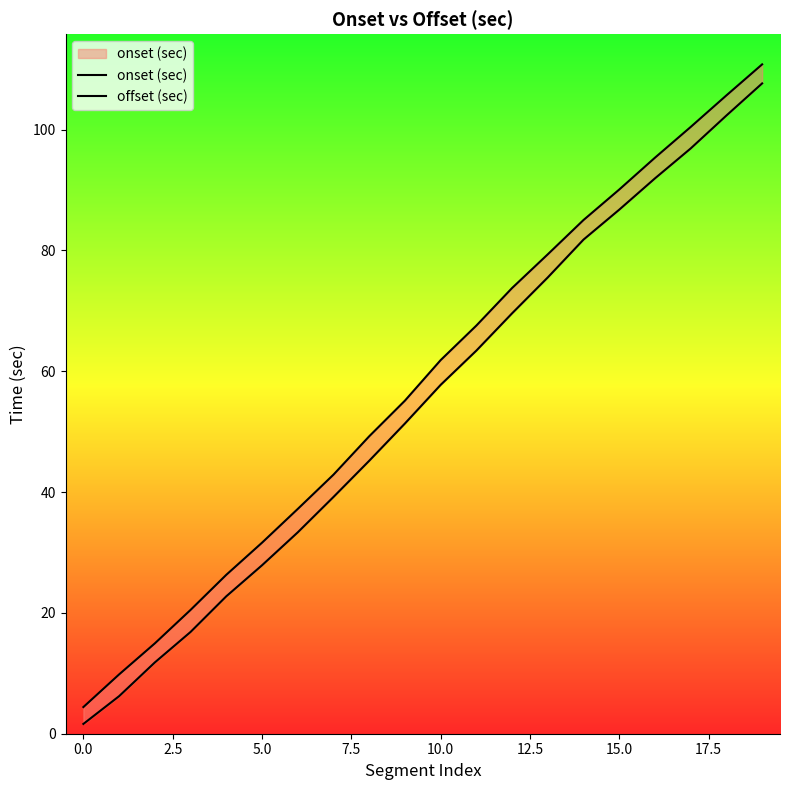

Is this an area chart (filled region under the line)?

No